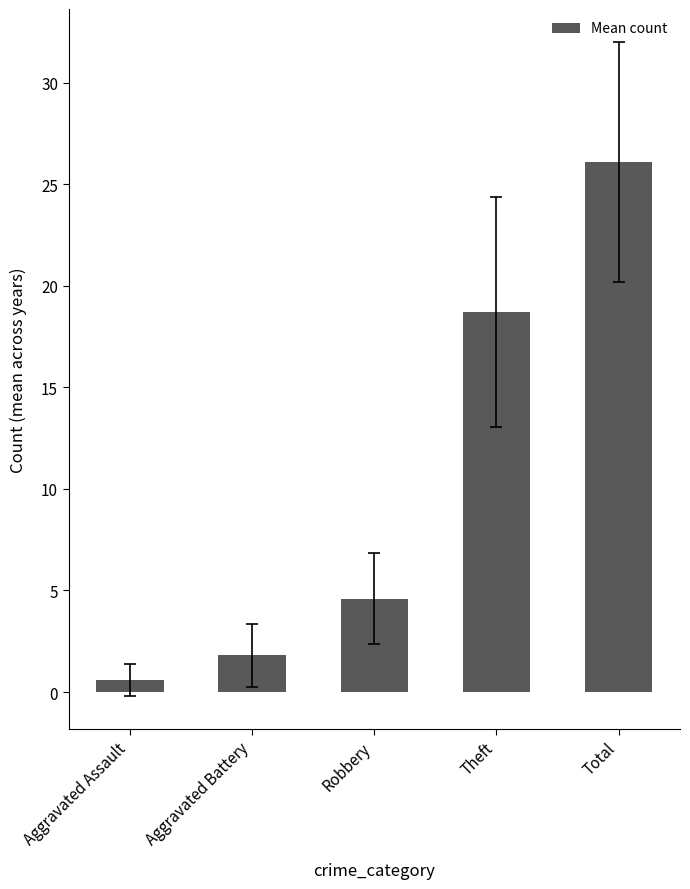

Does the chart contain any negative values?

No